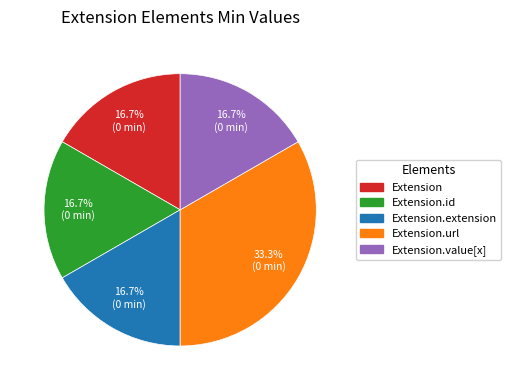

To the nearest percent, what is the combined percentage of Extension.url and Extension.value[x]?

50%